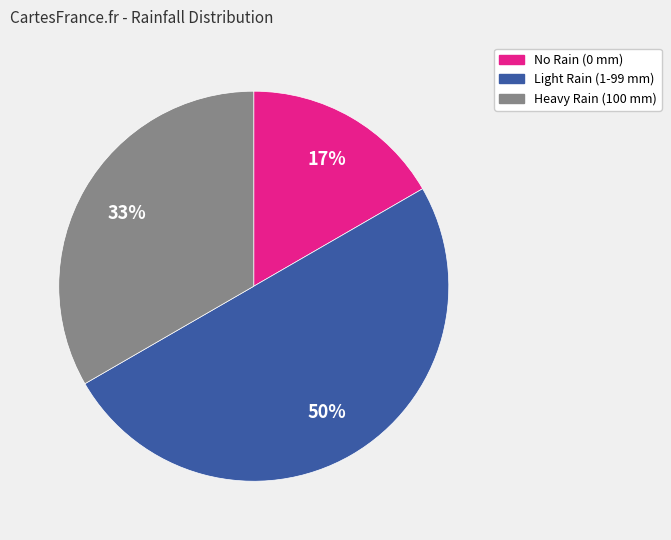

To the nearest percent, what is the average slice percentage?

33%